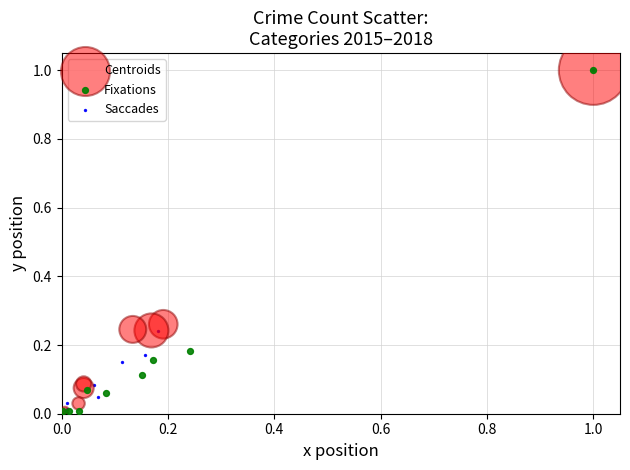

Which series has the widest spread of Y values?

Centroids